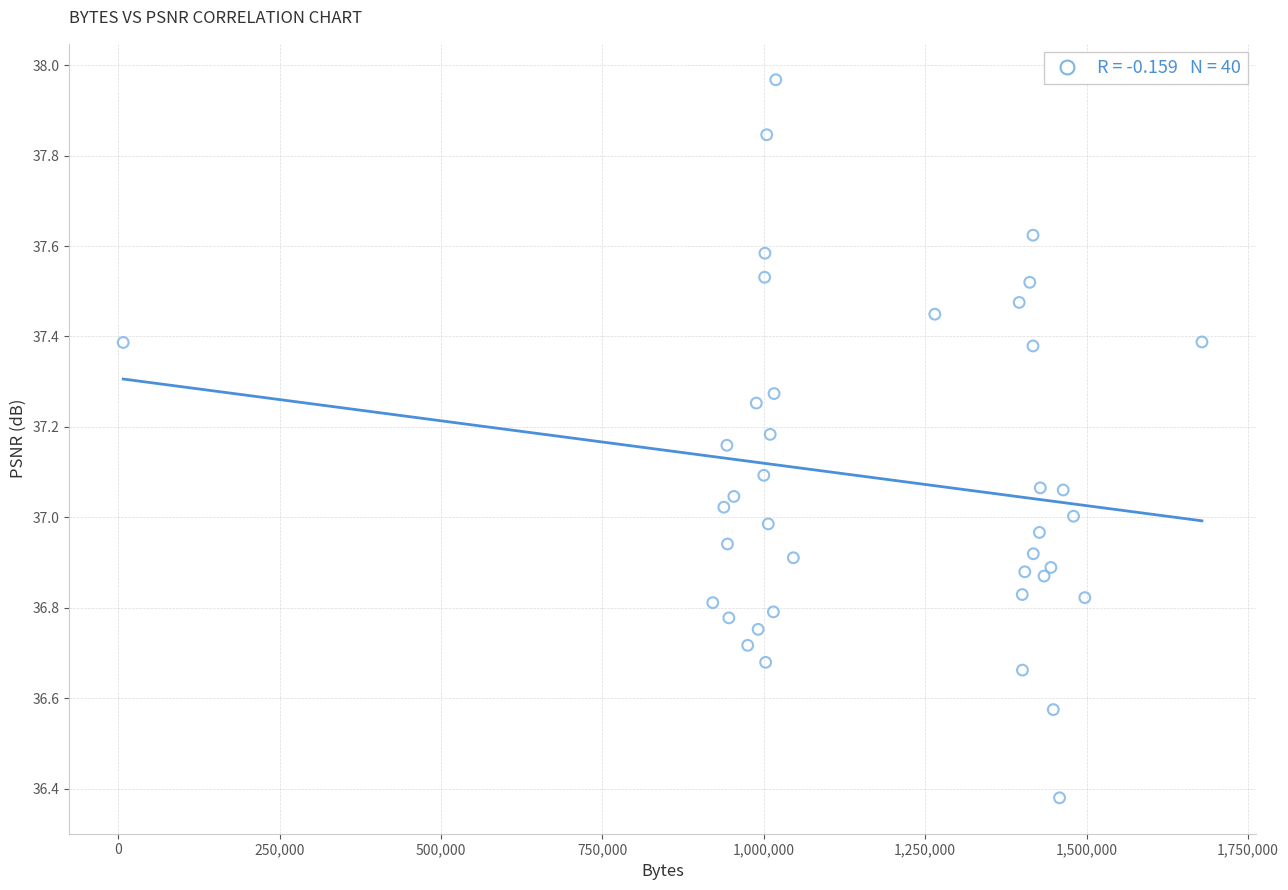

What is the range of X values (max minus min)?

1671514.0